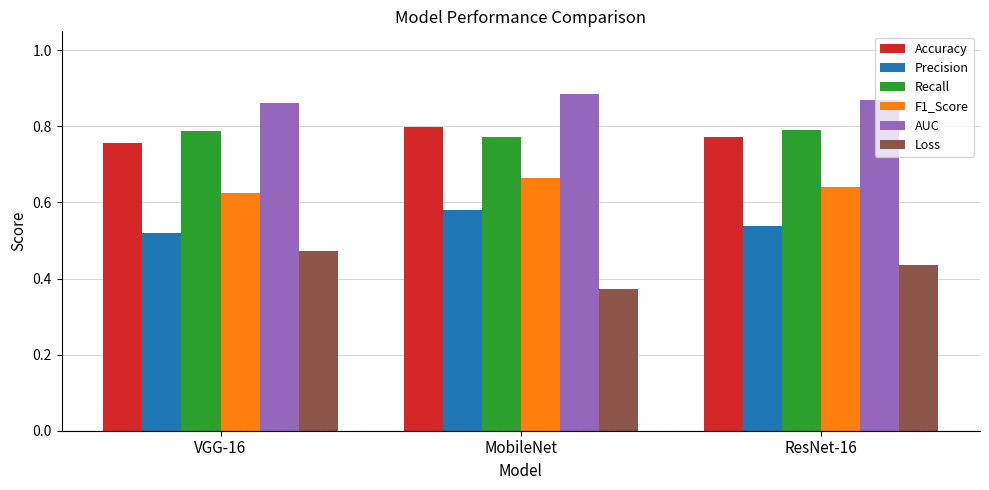

At how many categories does at least one series exceed 0?

3